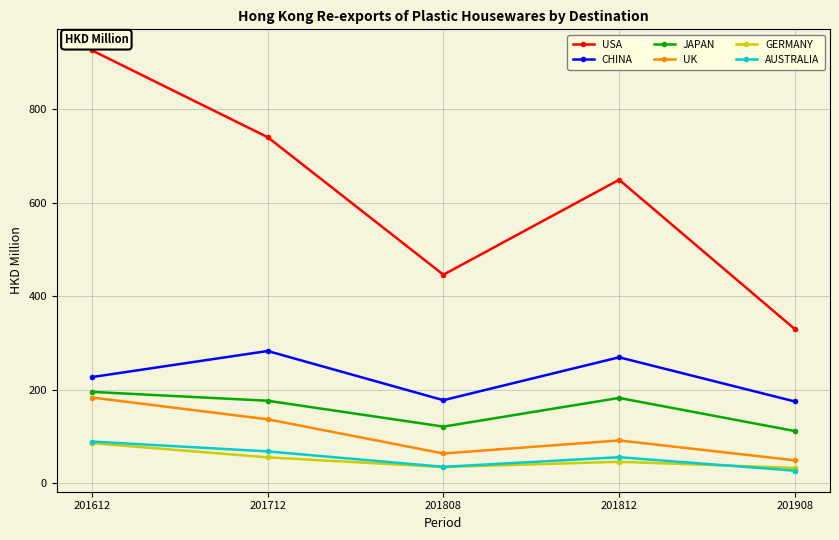

What is the difference between the highest and lowest values at 201908?

302.7